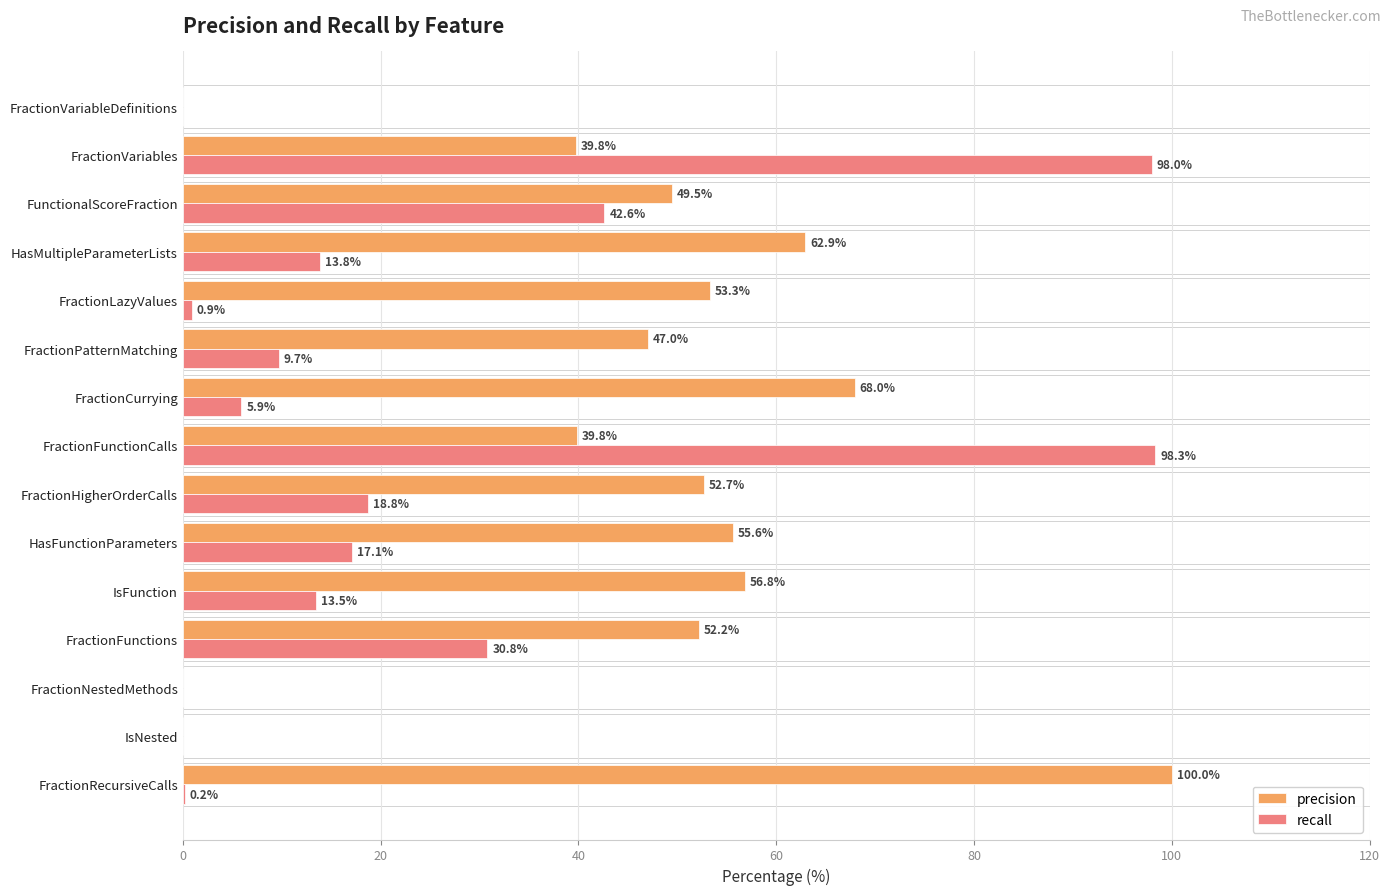

What is the average value of the precision series?

45.2